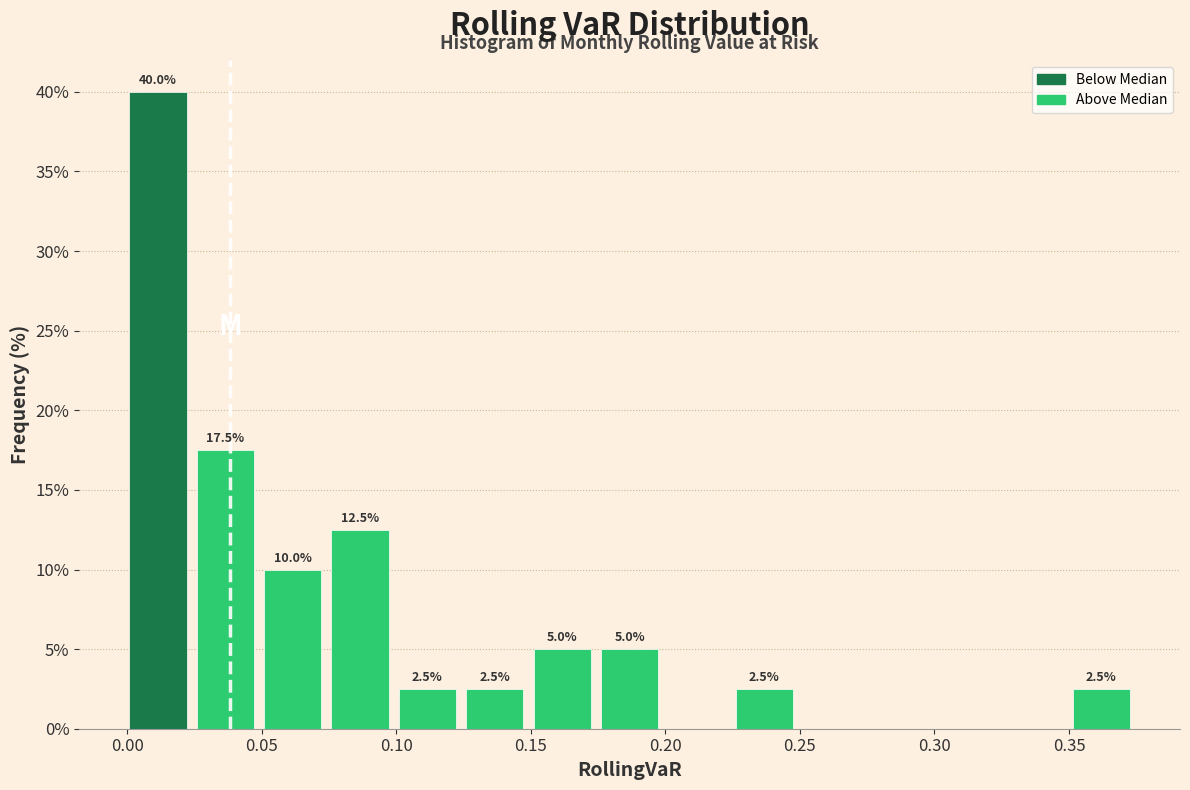

Over which range of the x-axis is the bar tallest?

0.000 to 0.025